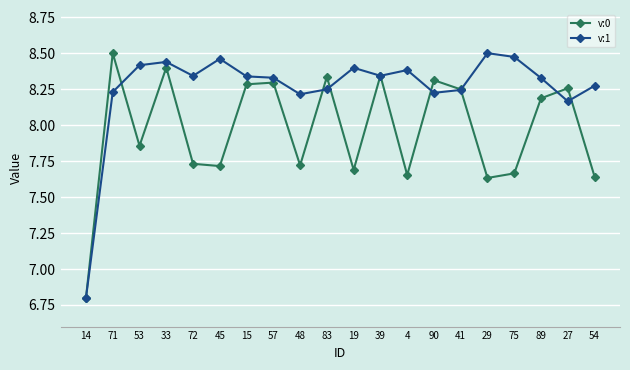

What position from the left is 89?

18